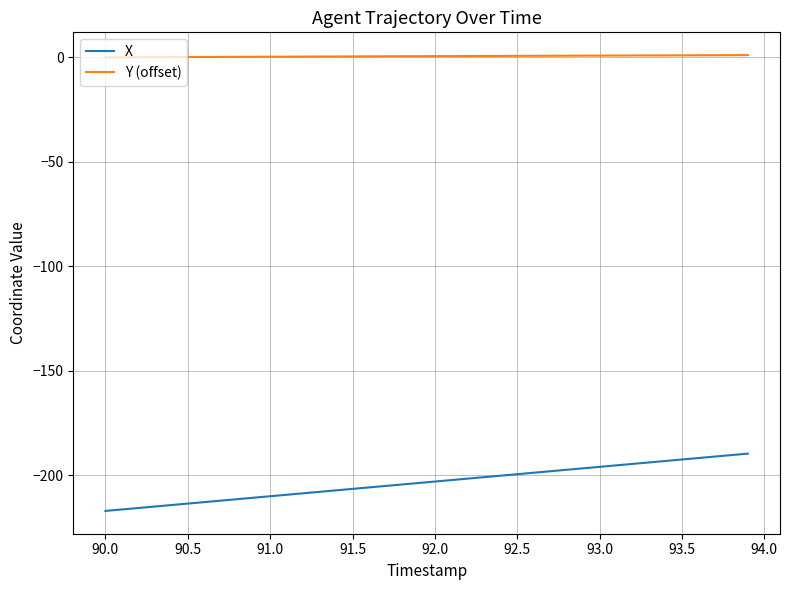

Rank the series by their maximum value, from lowest to highest.

X, Y (offset)